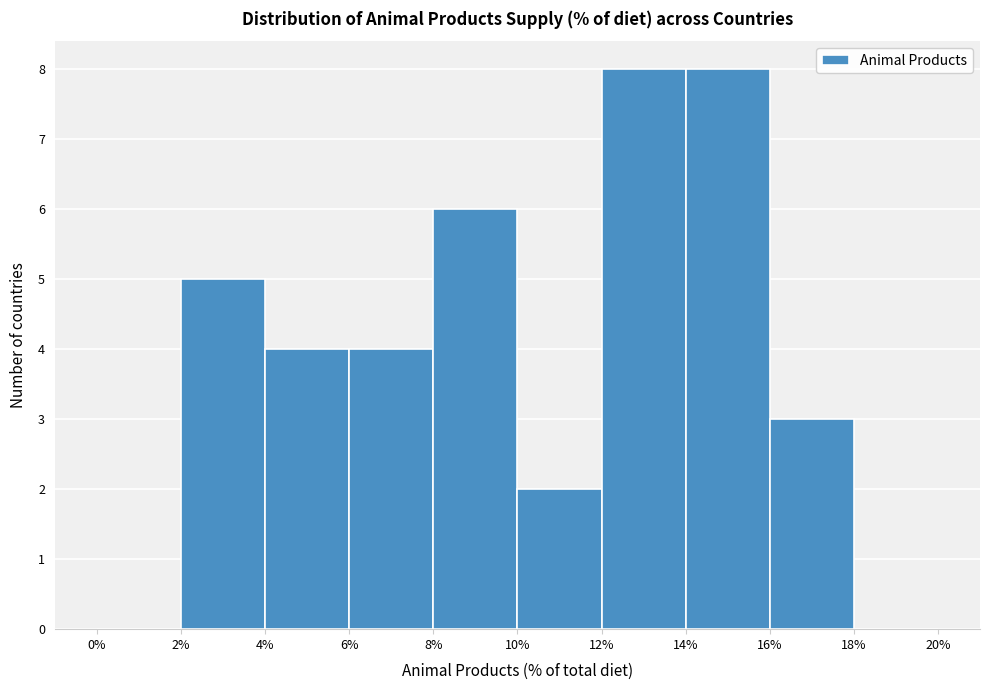

What is the height of the bar covering 8% to 10% on the x-axis? The values are not printed on the chart, so give them approximately, as read against the axis.

6